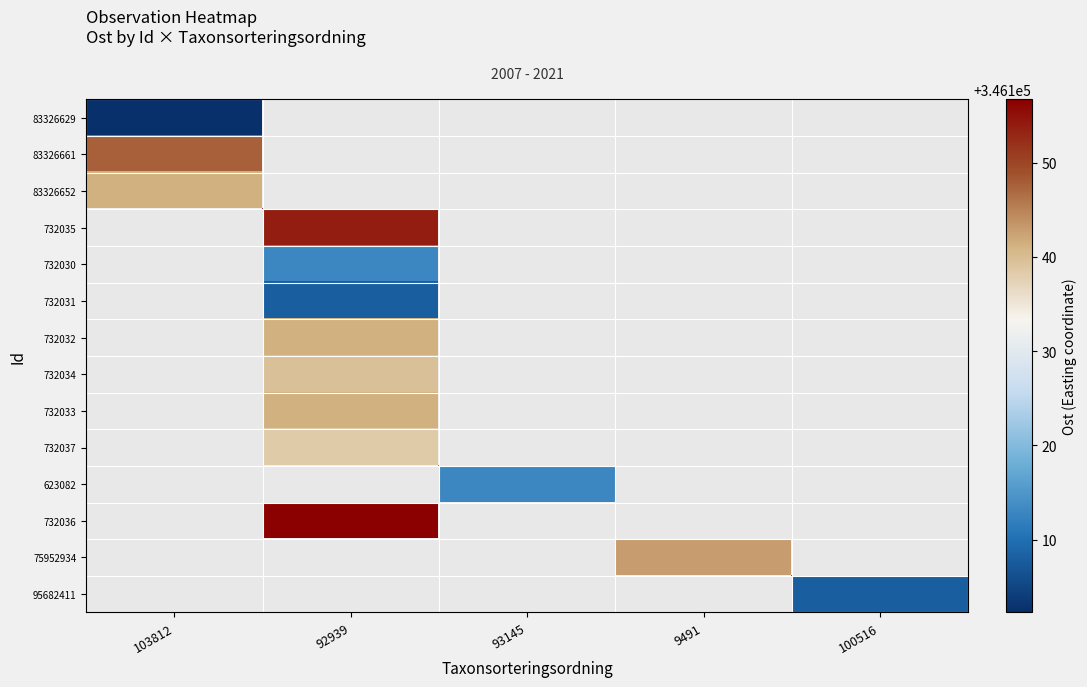

Count the number of data series in this chart.

14